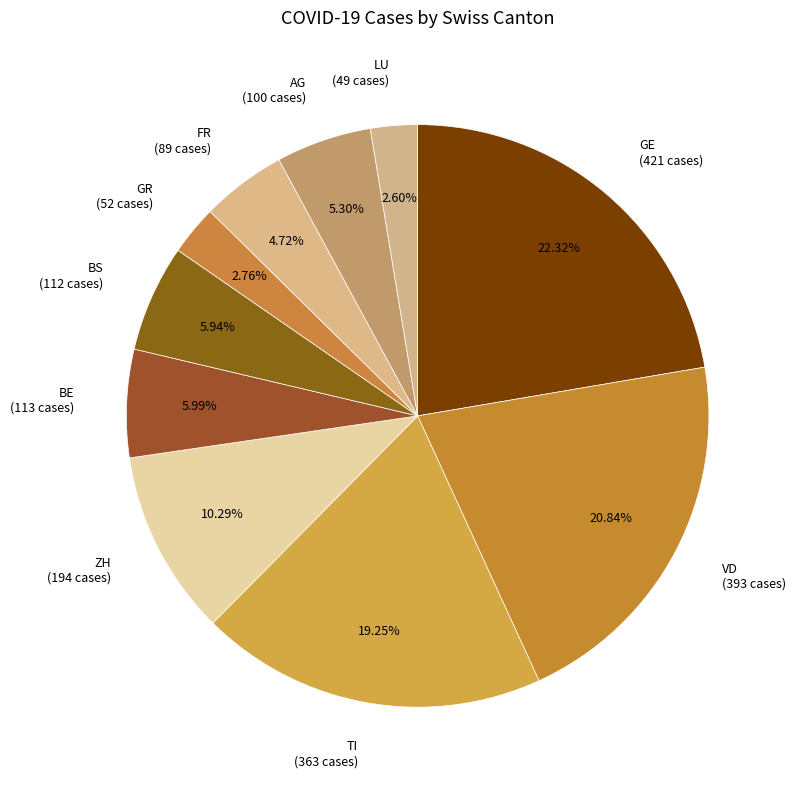

Do LU (49 cases) and VD (393 cases) together represent more than half of the pie?

No